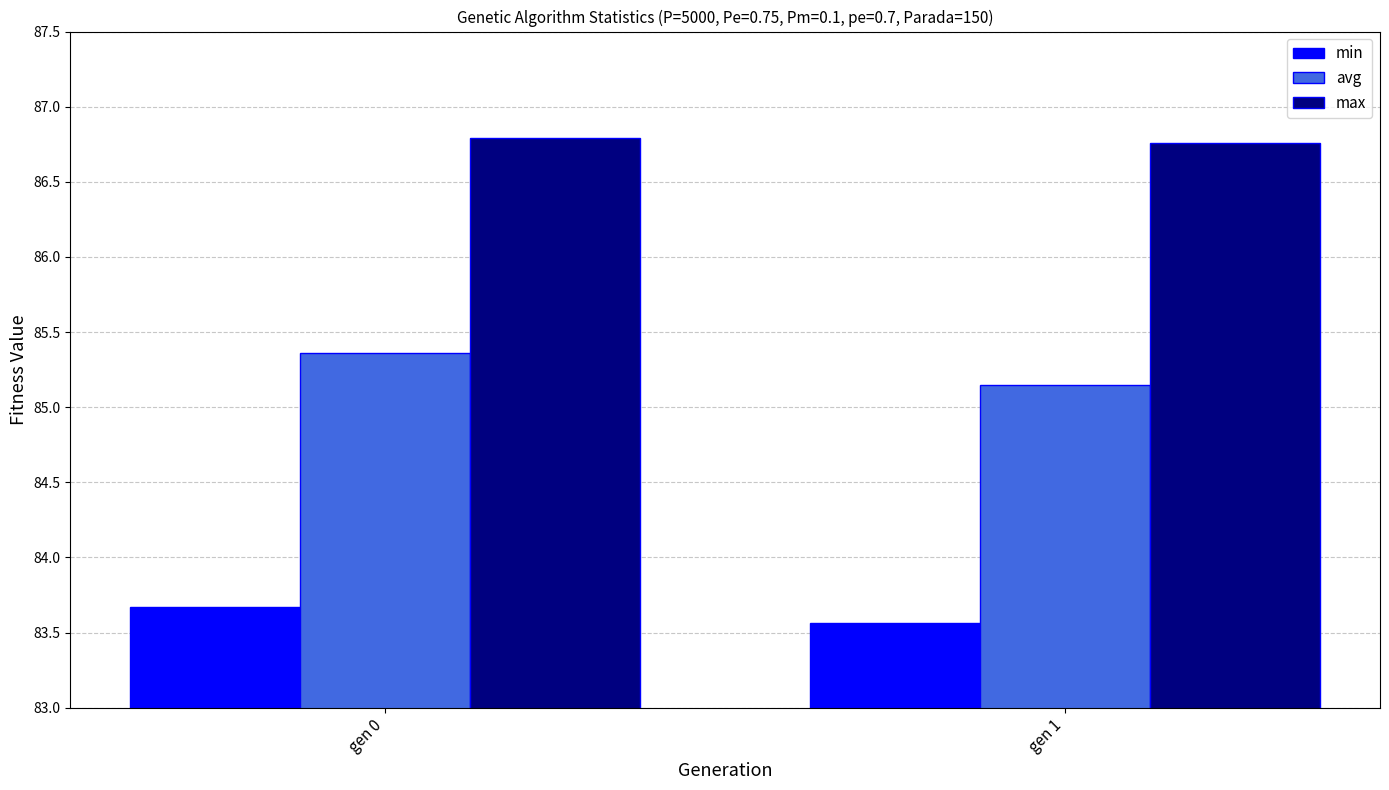

What is the difference between the min values at gen 1 and gen 0?

0.1